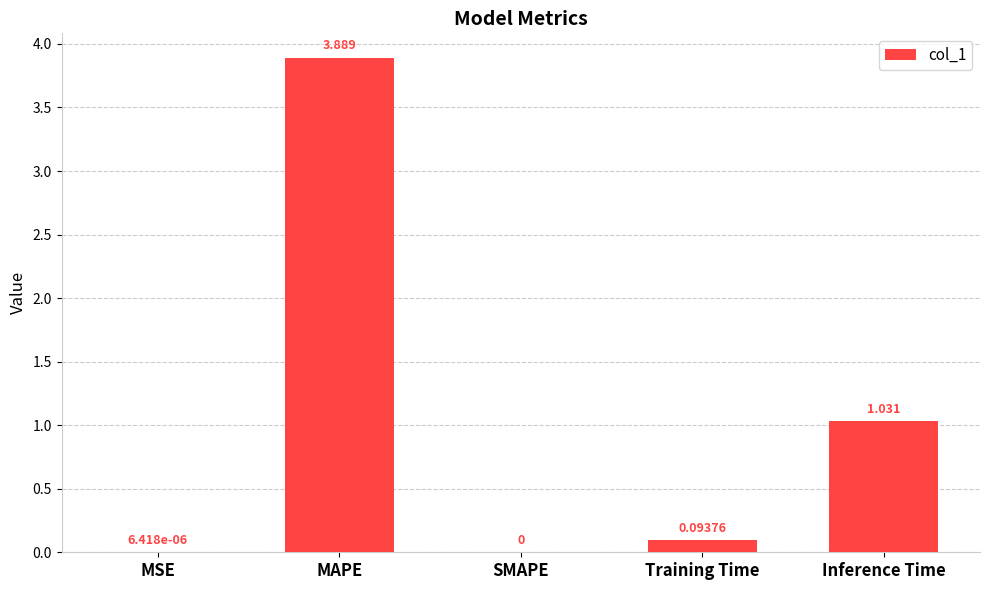

Where is the data nearest to the value 1?

Inference Time